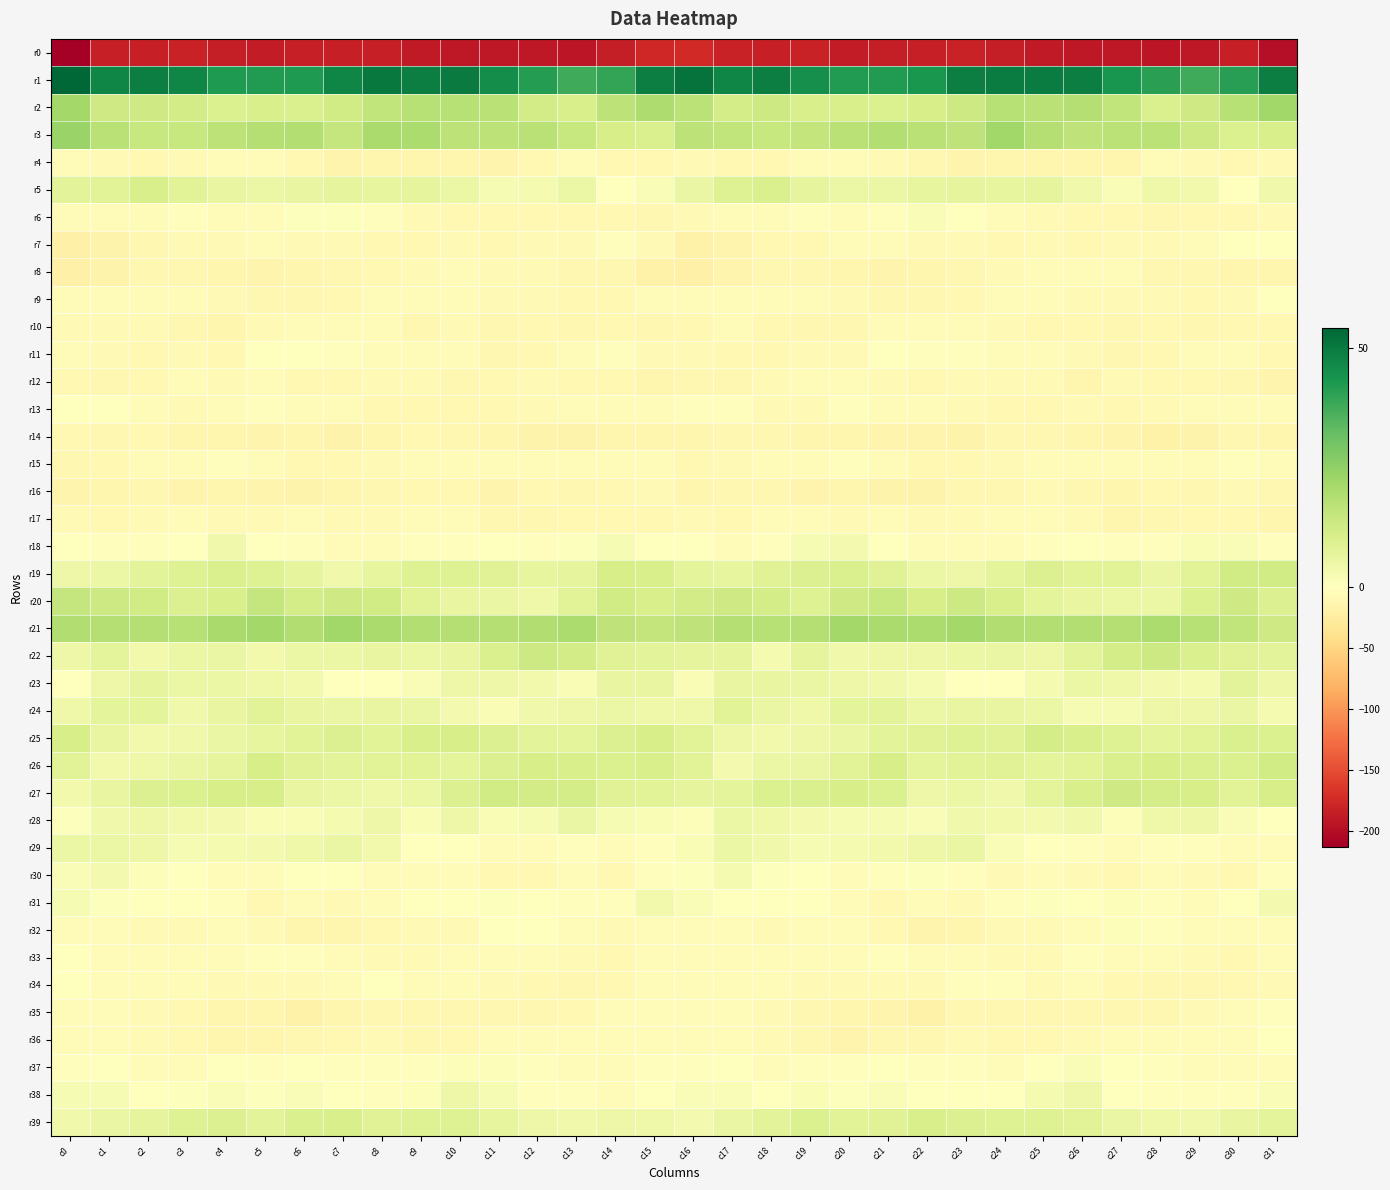

At which category does the chart reach its minimum across all series?

c0